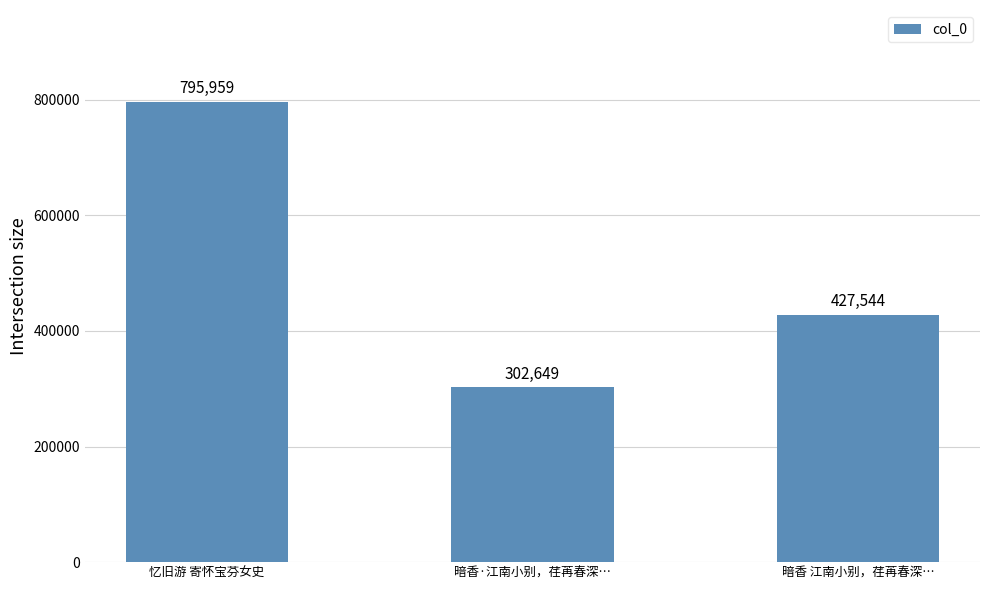

What is the sum of all values?

1526152